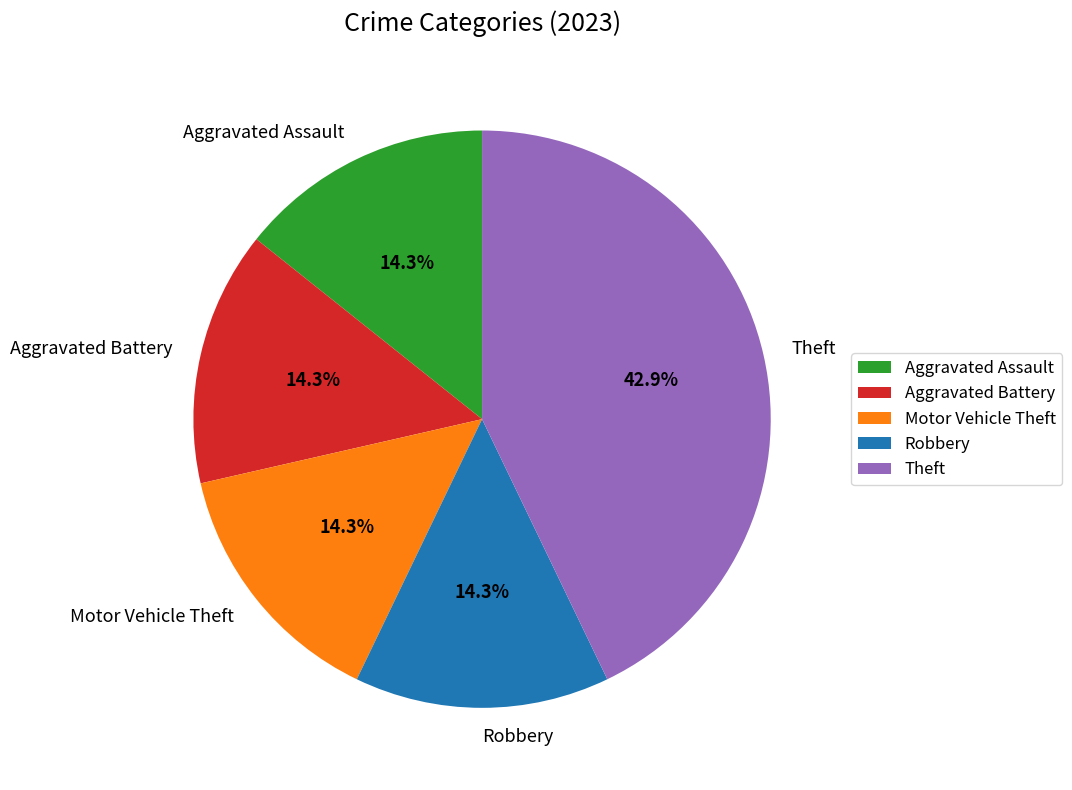

Which slice is the largest?

Theft